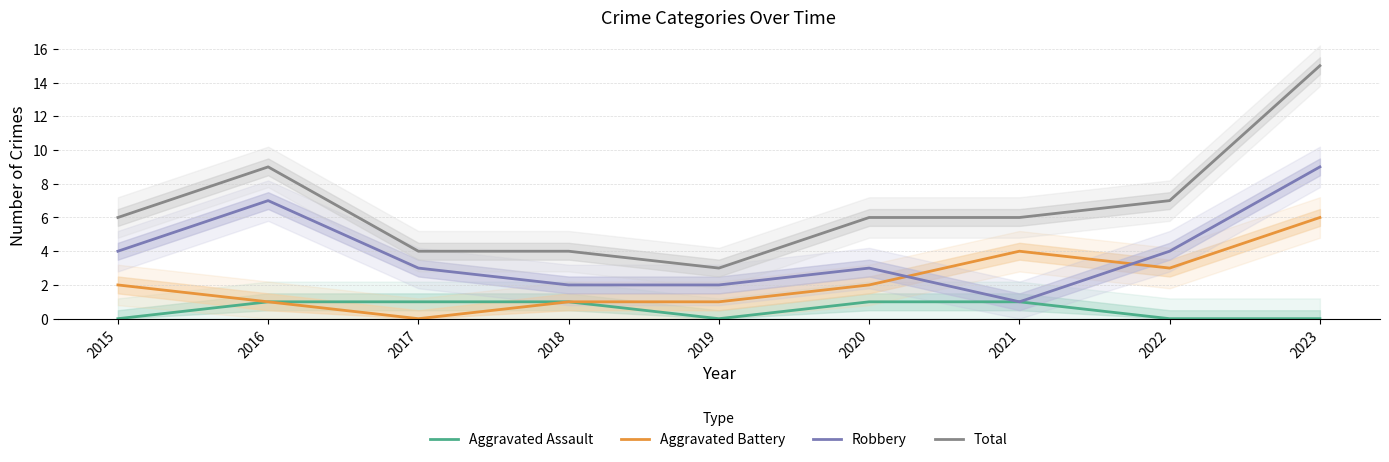

True or false: Total and Aggravated Battery cross at least once.

False